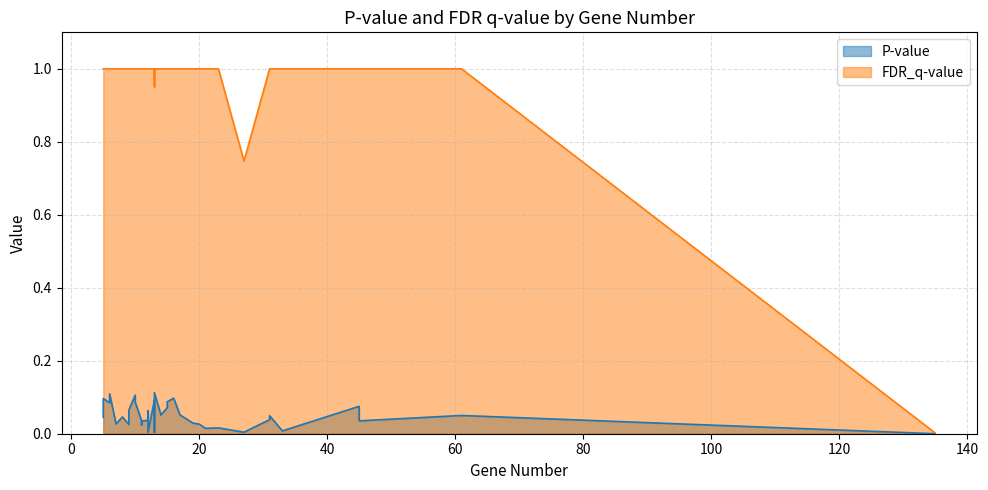

List the series in order of their overall mean, lowest first.

P-value, FDR_q-value